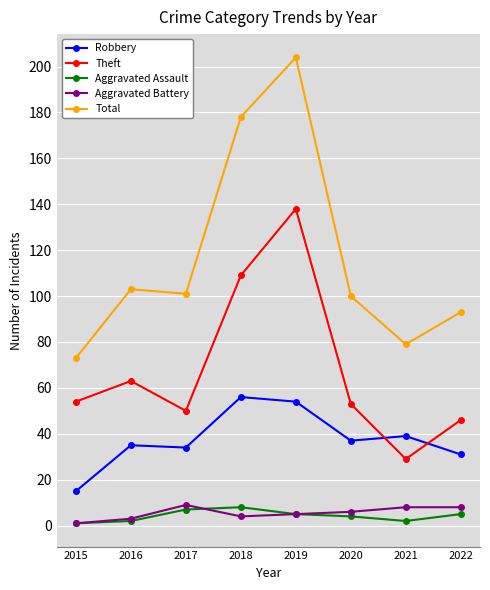

What is the value of the Theft point at the 4th from the left?

109